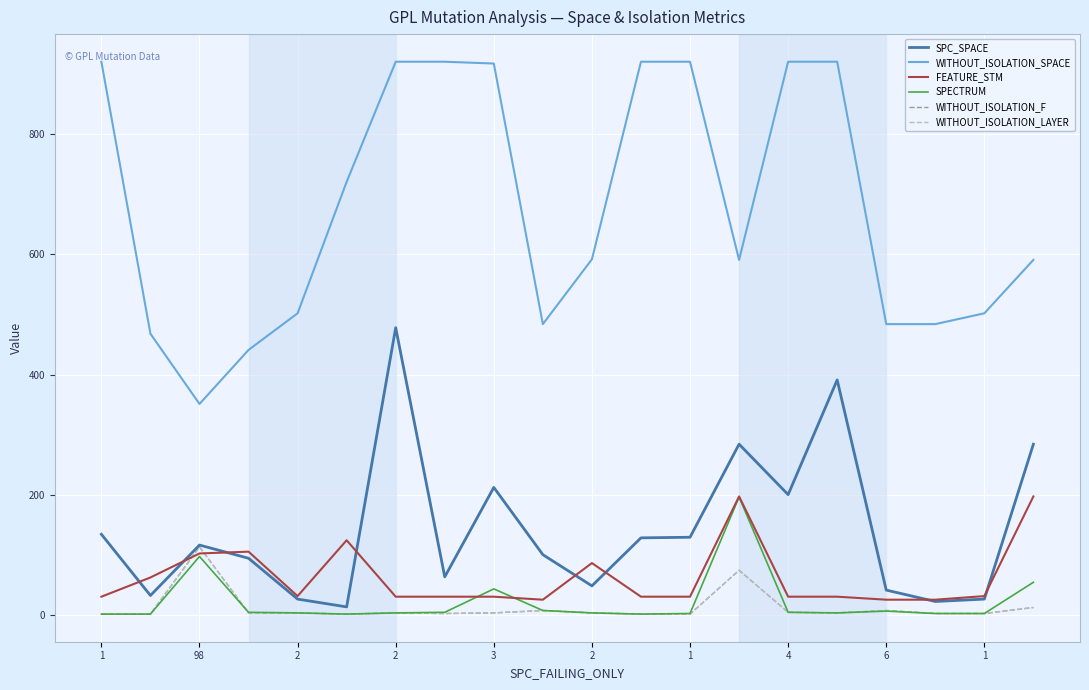

Is this an area chart (filled region under the line)?

No